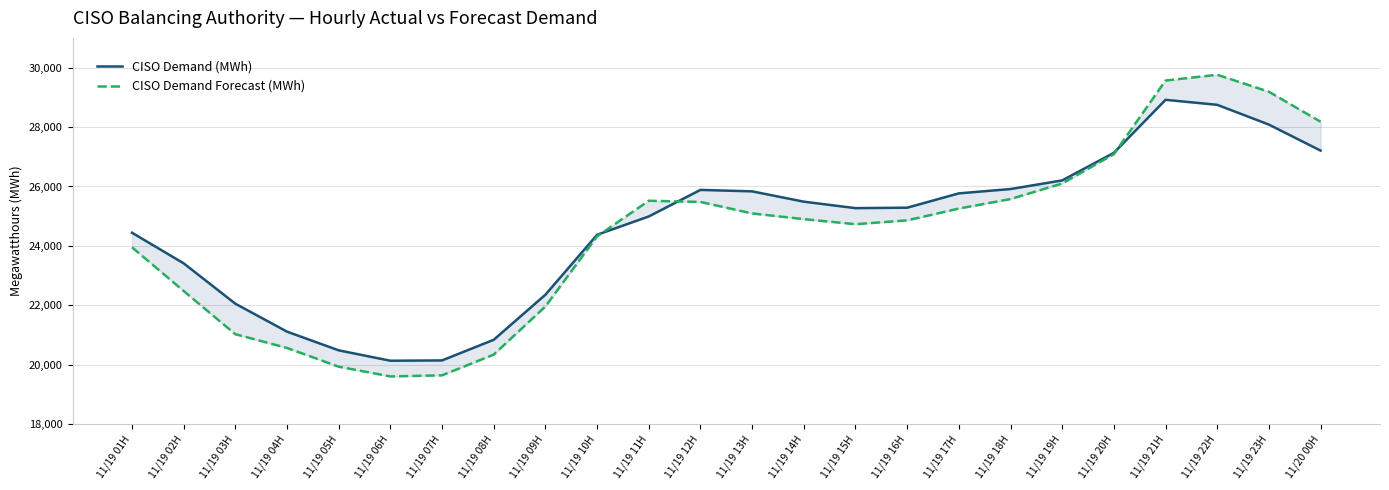

What is the difference between the CISO Demand (MWh) values at 11/19 13H and 11/19 08H?

4995